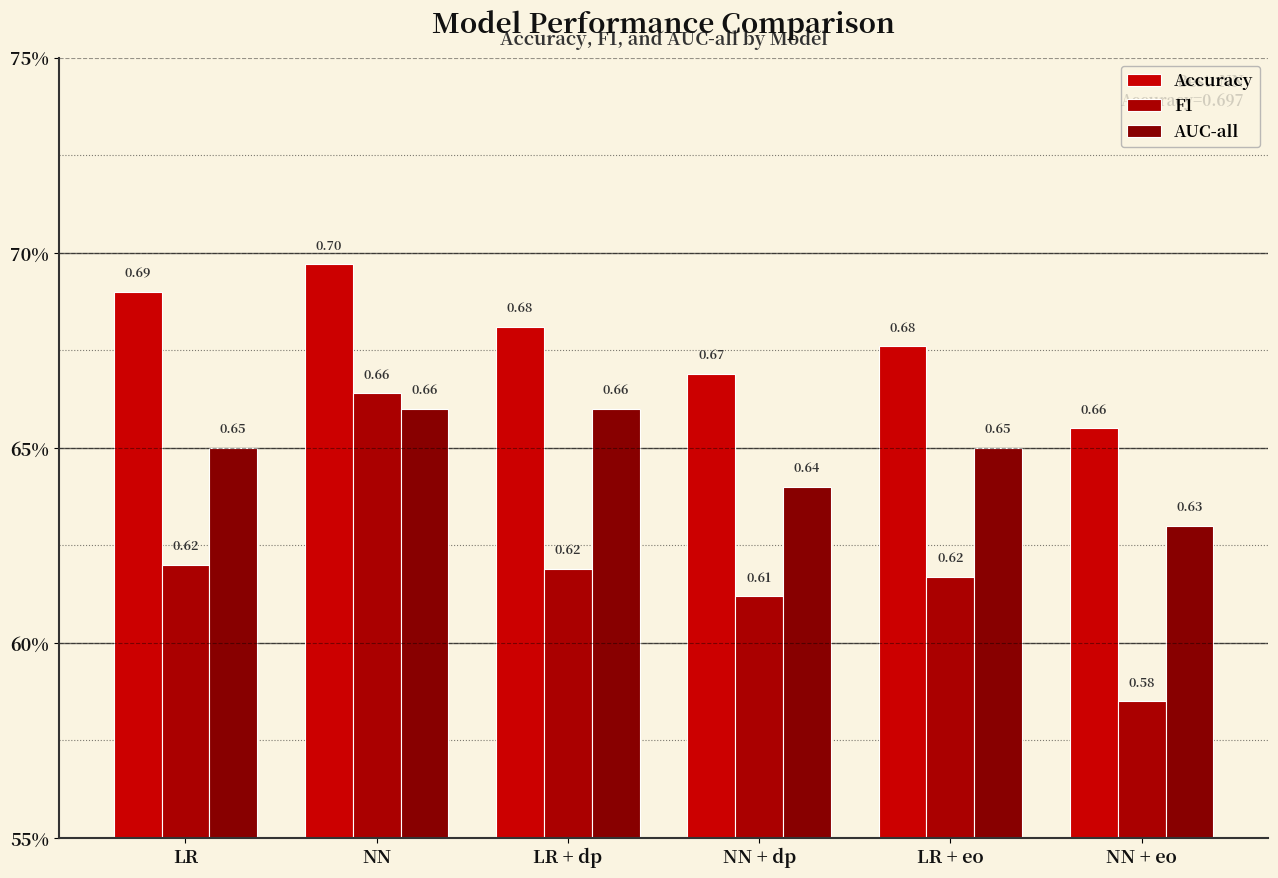

Does the chart contain stacked bars?

No